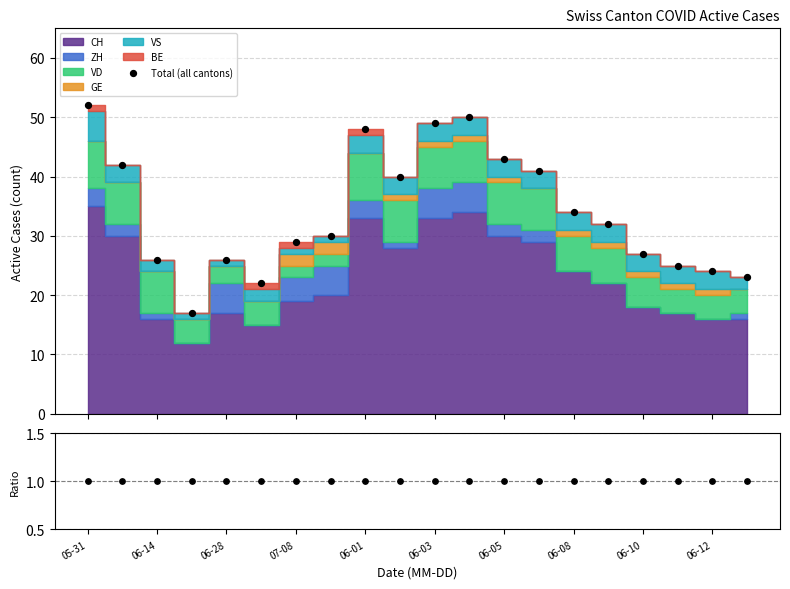

At which category is the sum across all series the highest?

05-31